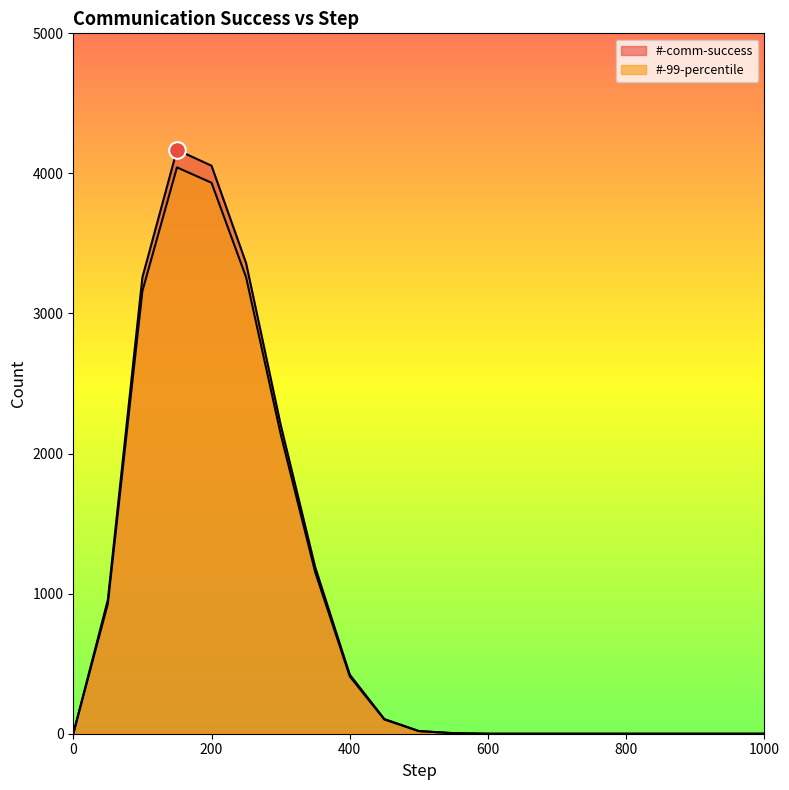

How many values in the #-99-percentile series are below 3?

10